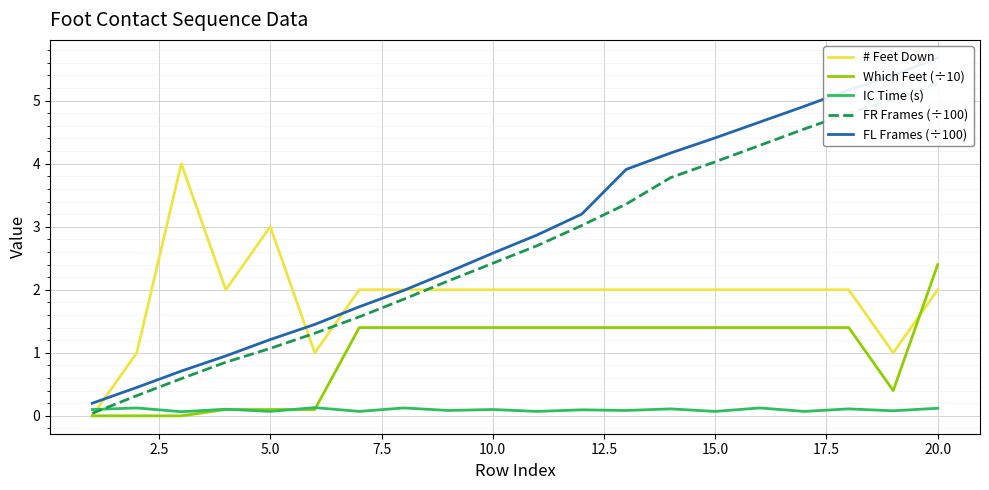

What is the maximum value for Which Feet (÷10)?

2.4